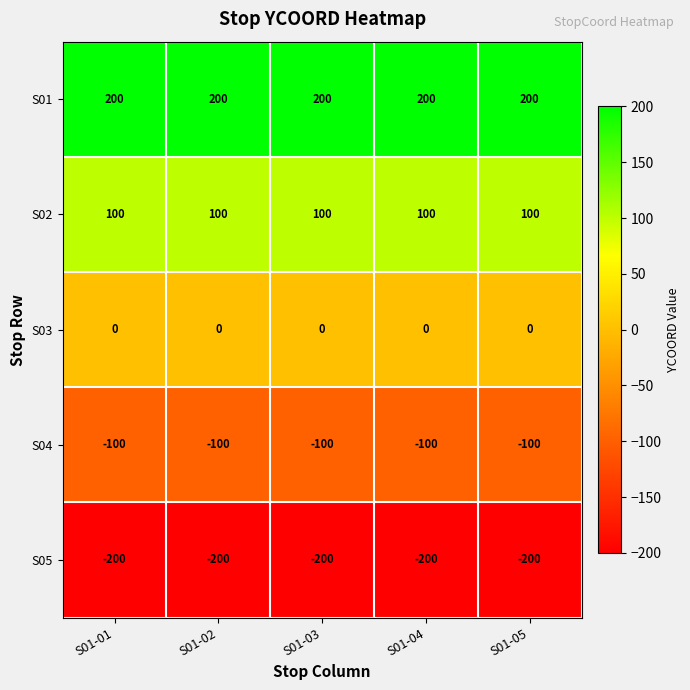

The S01 series shows 71 at S01-05. True or false?

False